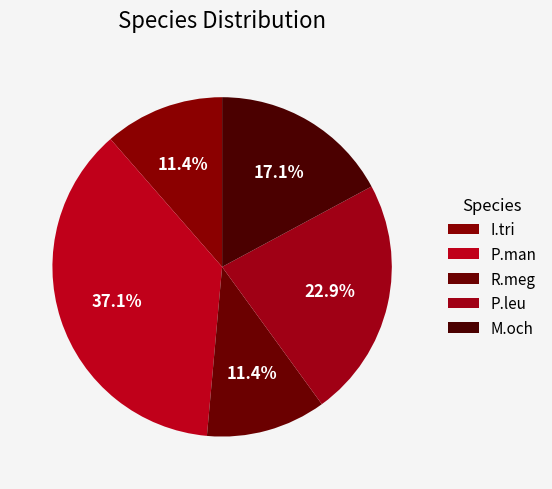

How many segments does this pie chart have?

5